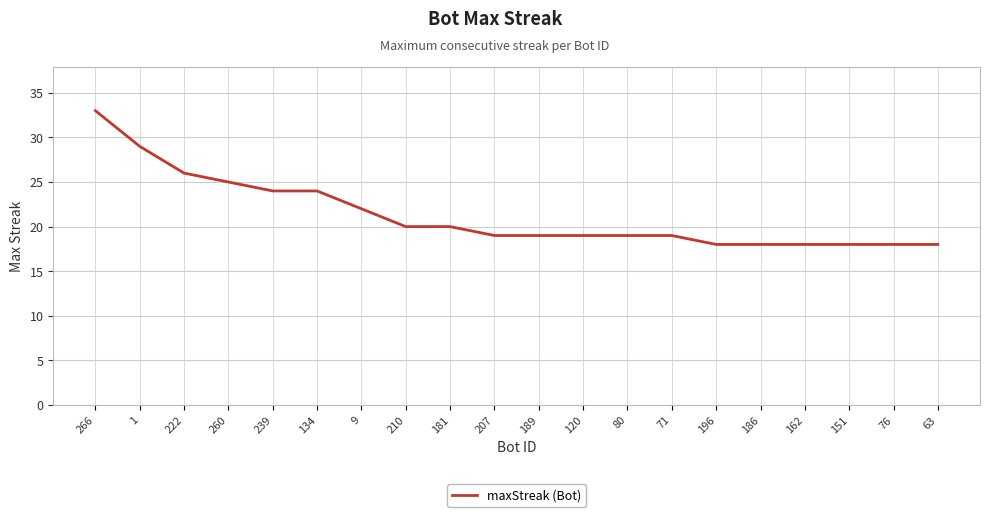

True or false: the data shows 22 at 9.

True